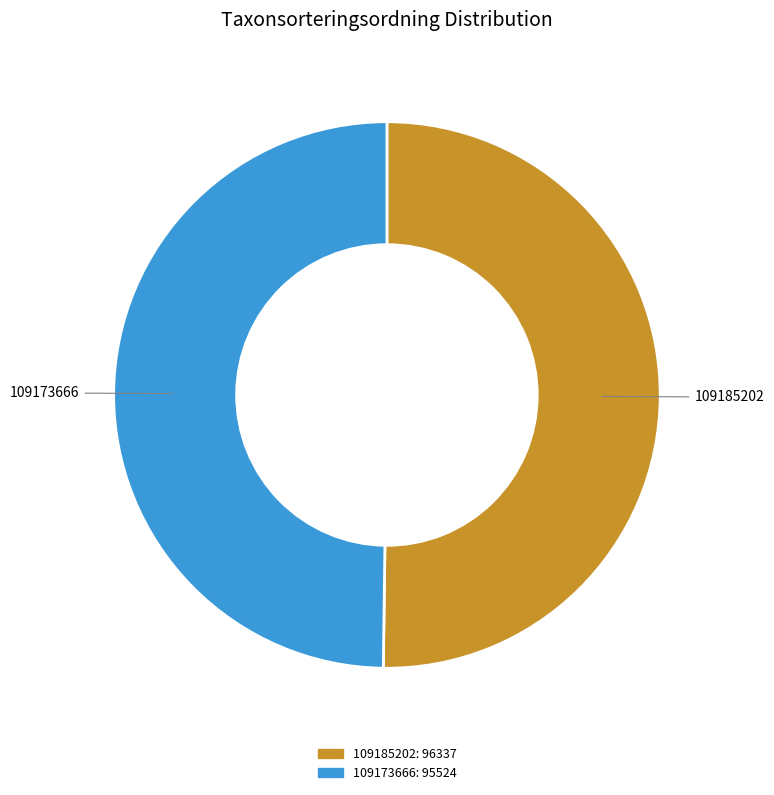

How many slices are in this pie chart?

2